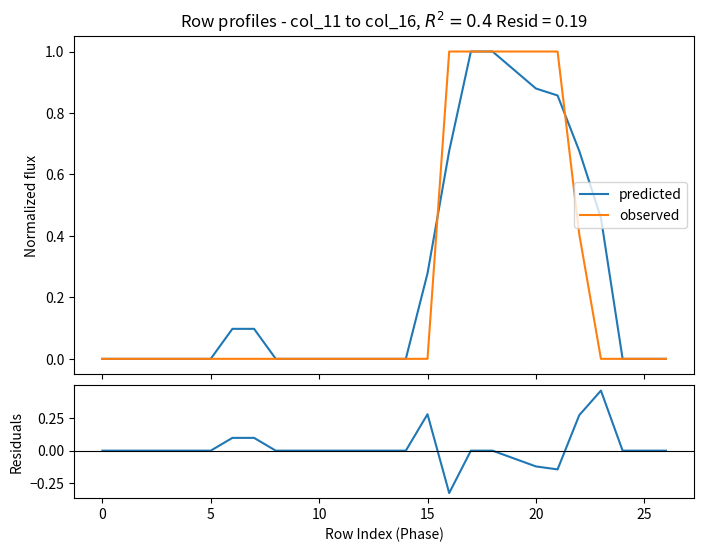

True or false: residuals and predicted cross at least once.

False